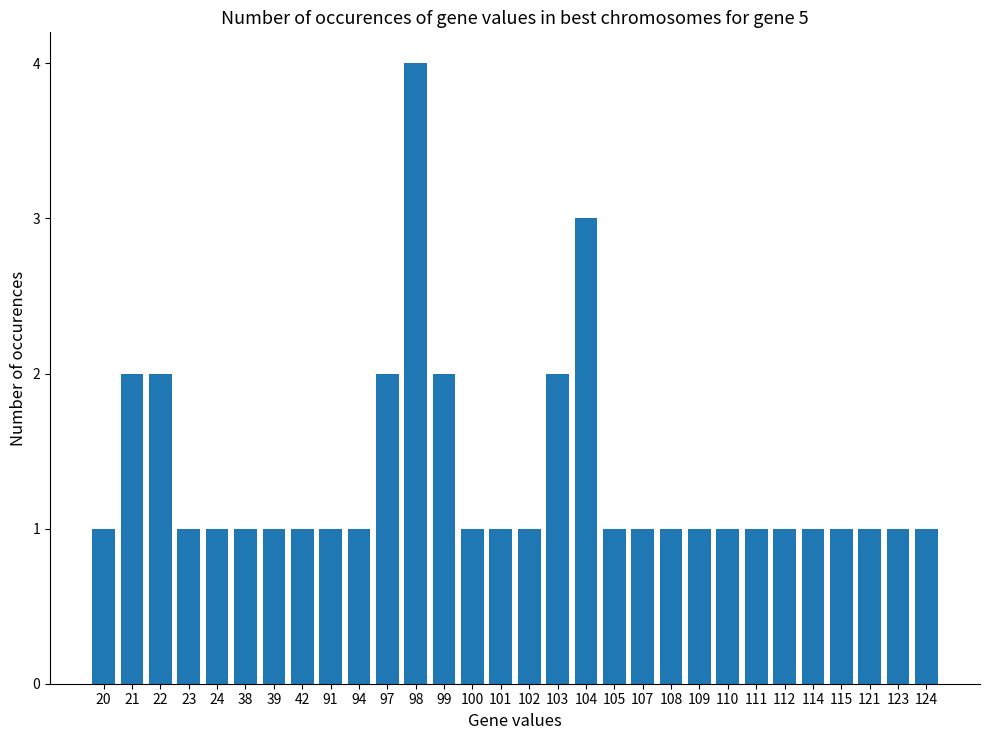

What is the value of the 16th bar from the left?

1